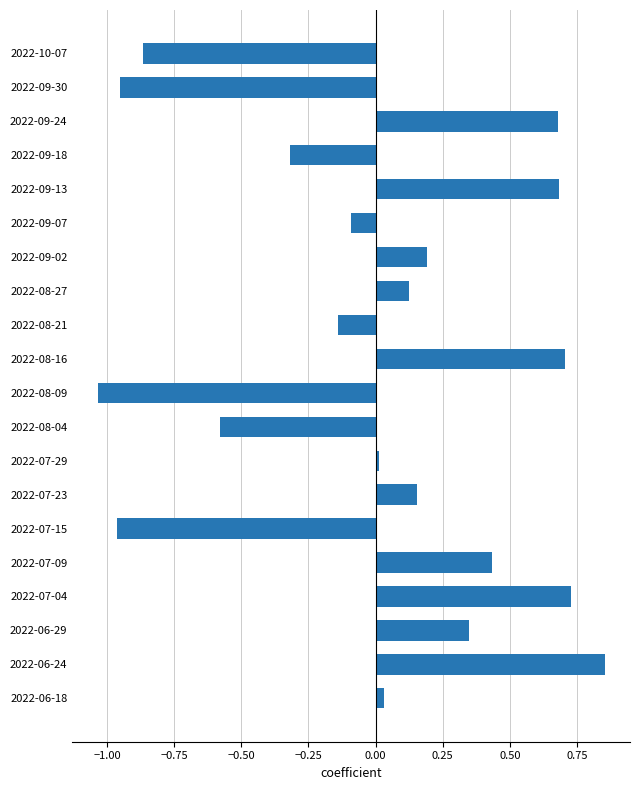

What is the difference between the second highest and second lowest values?

1.7